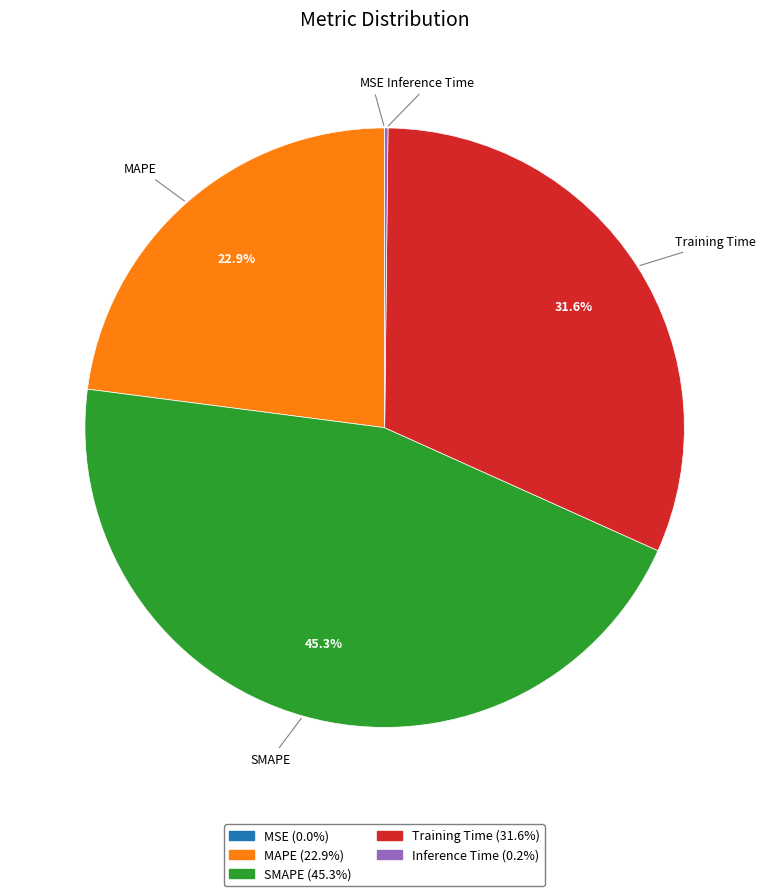

Approximately how many times larger is the value at SMAPE compared to Training Time?

1.4